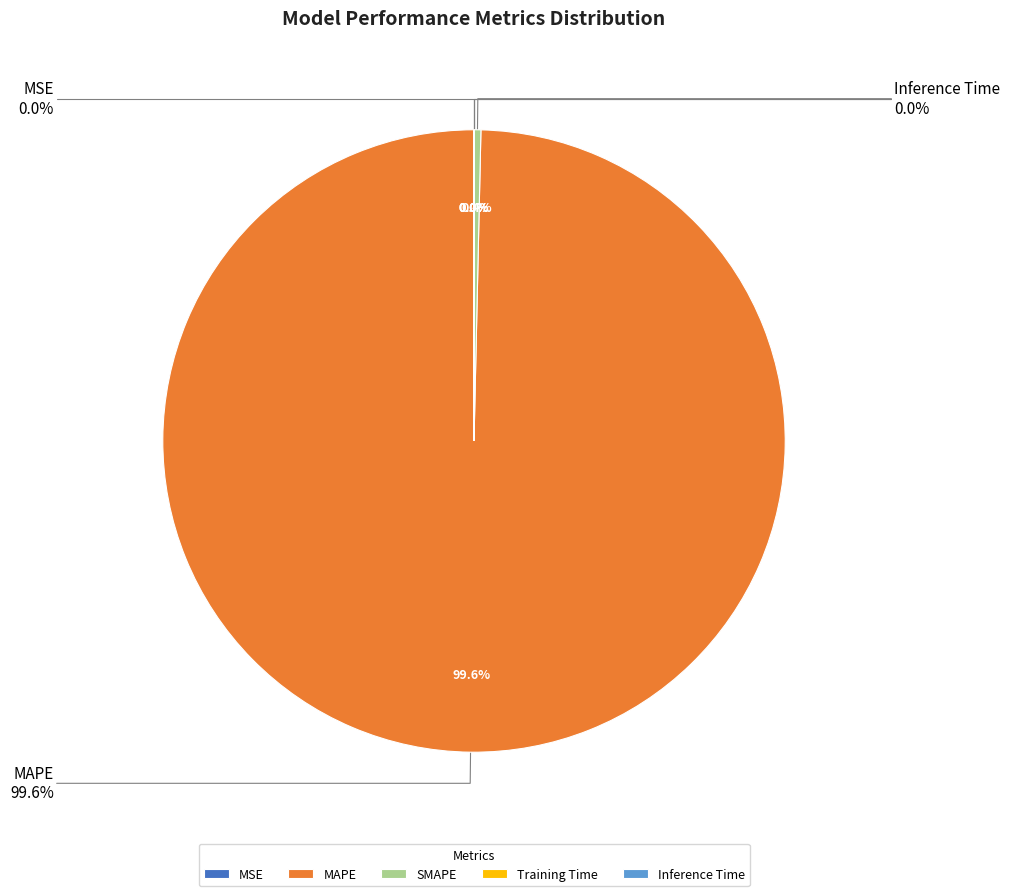

What is the total percentage of MAPE and Inference Time?

99.6%